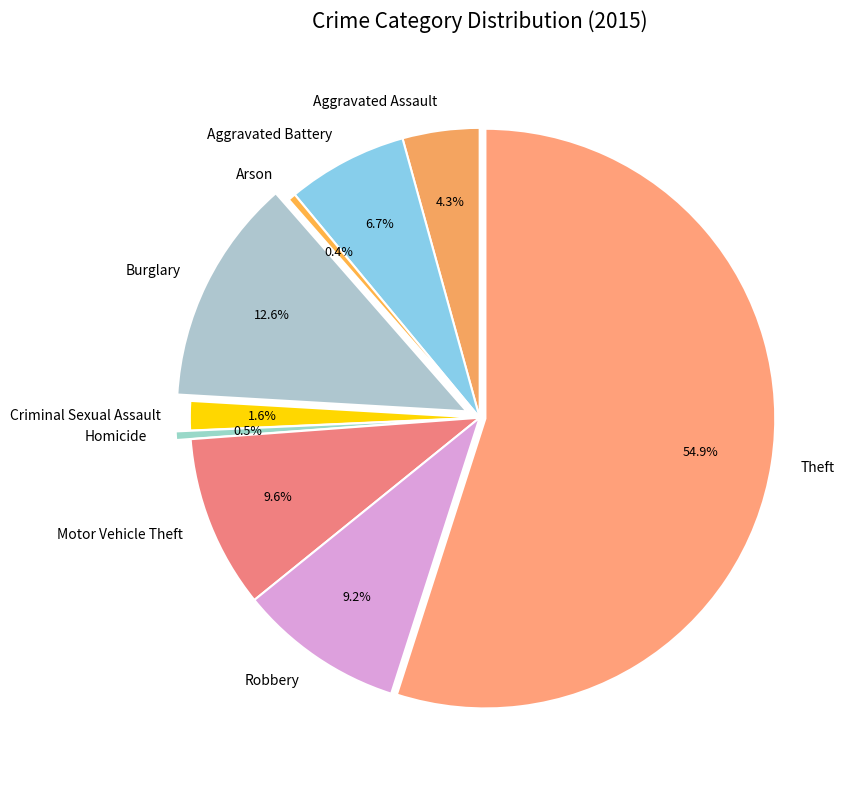

What percentage is the Aggravated Assault slice, to the nearest percent?

4%